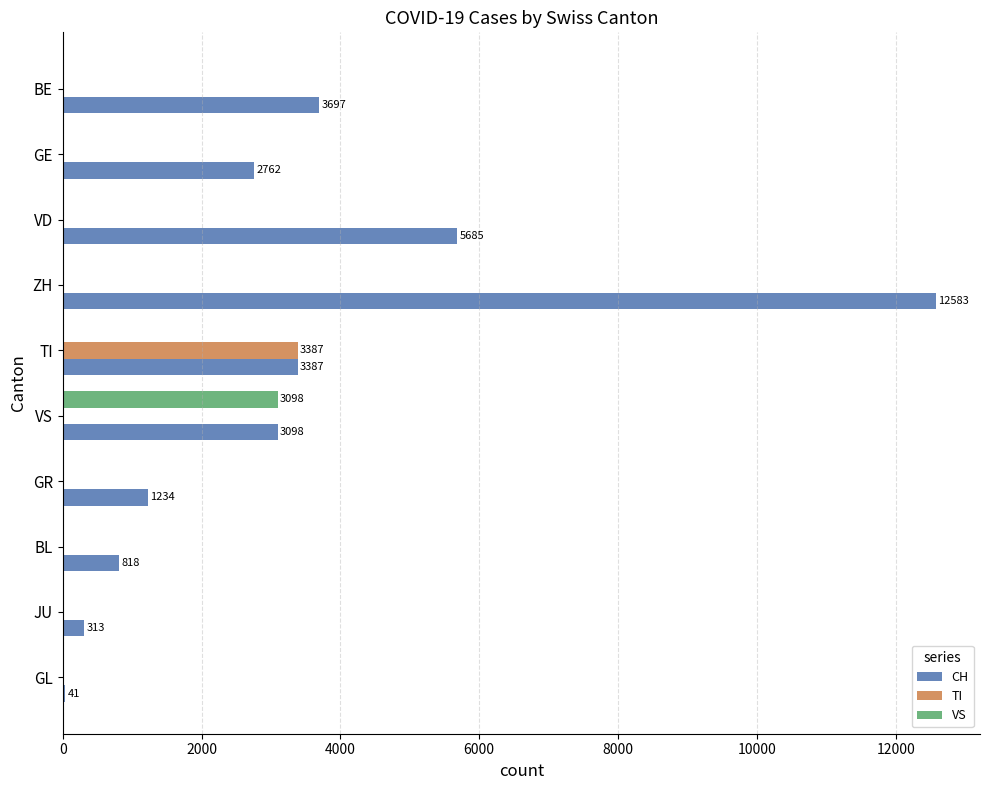

Which series changed the most between VS and GE?

VS